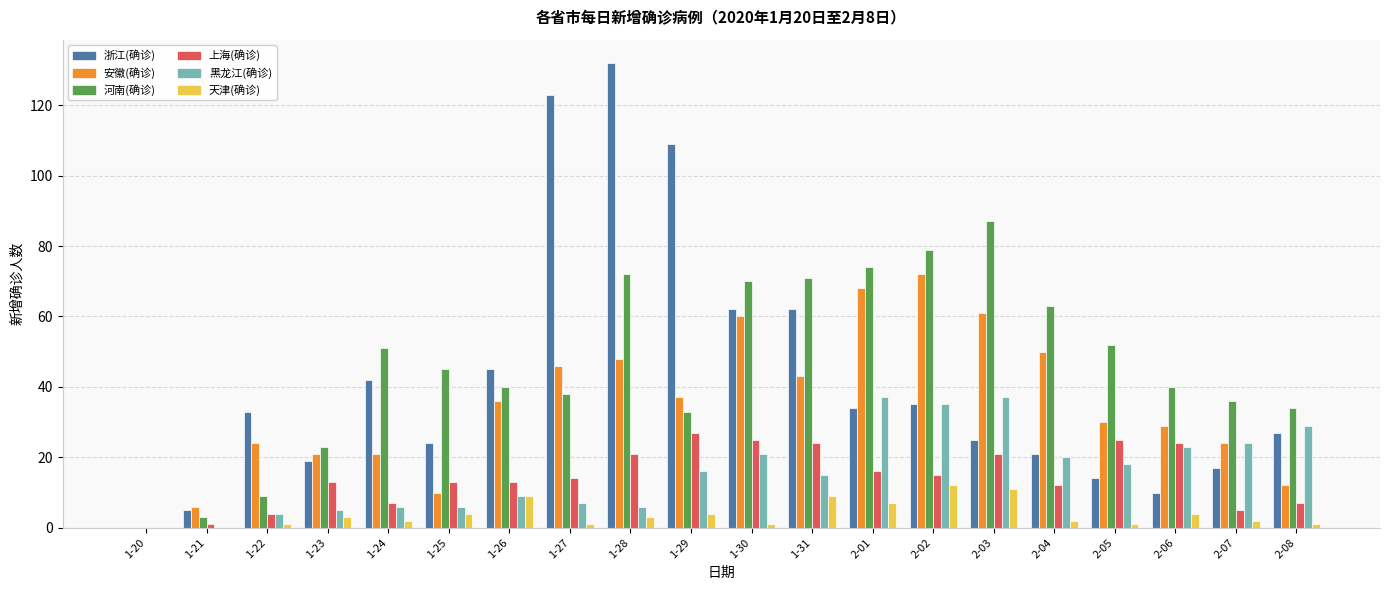

What is the sum of the 浙江(确诊) values at 2-04 and 1-23?

40